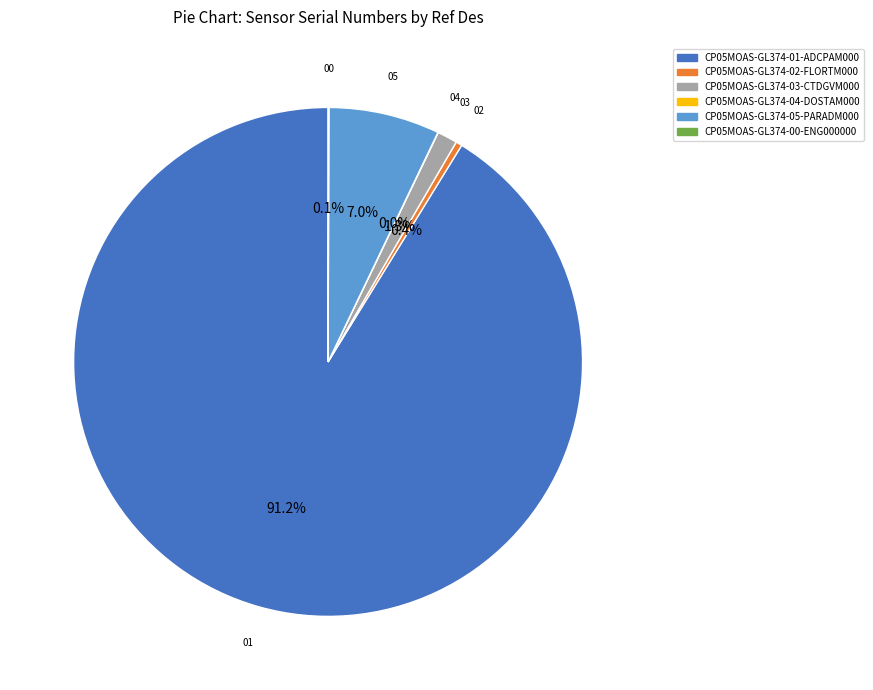

Between CP05MOAS-GL374-05-PARADM000 and CP05MOAS-GL374-01-ADCPAM000, which is larger?

CP05MOAS-GL374-01-ADCPAM000